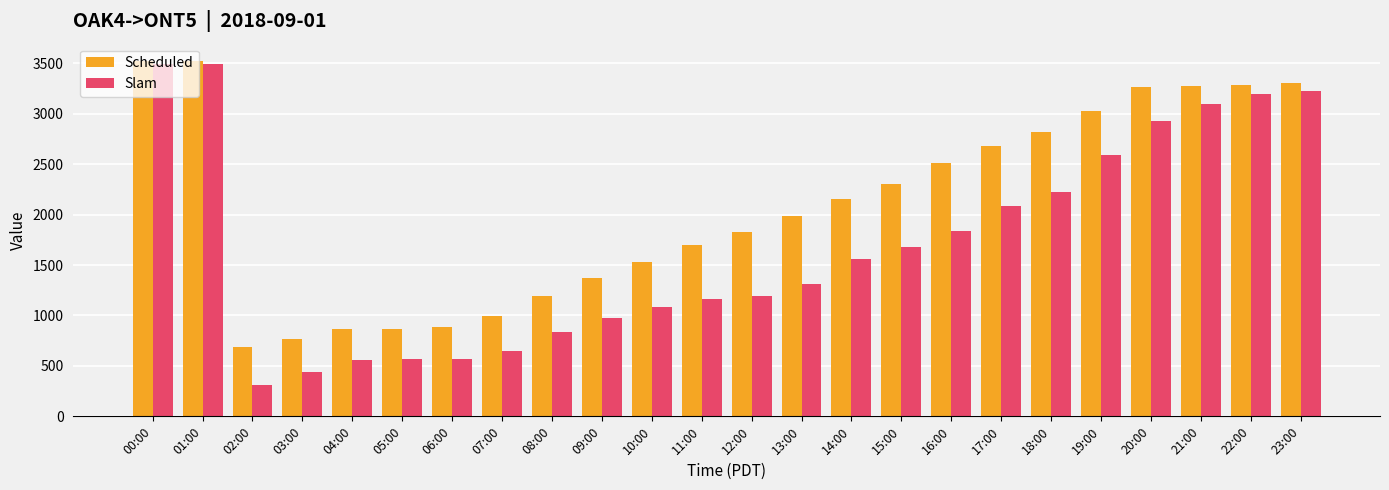

What position from the left is 07:00?

8